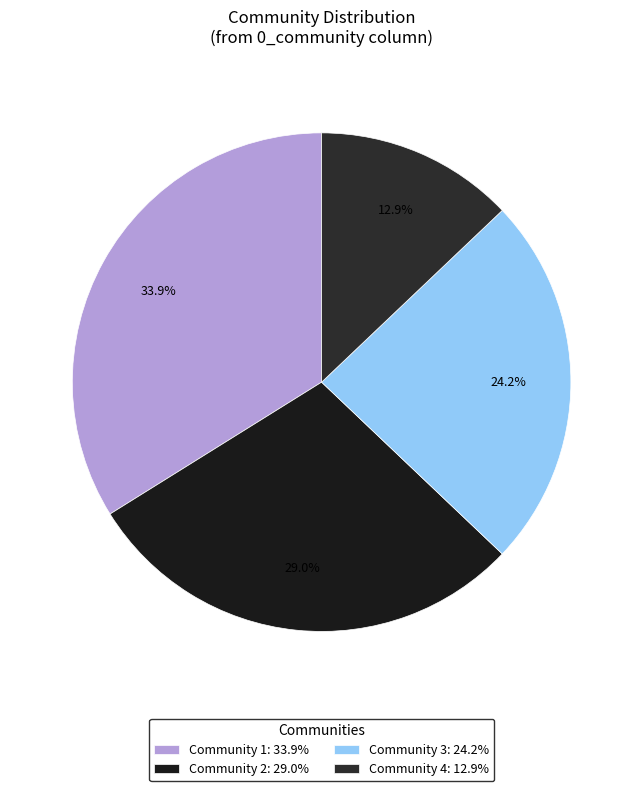

To the nearest percent, what is the difference between the largest and smallest slice percentages?

21%